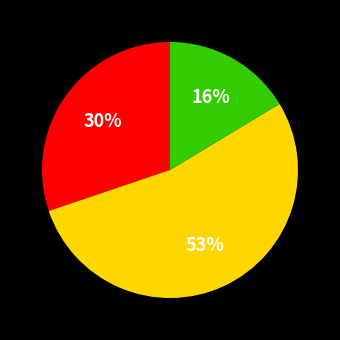

Is there a majority slice in this chart?

Yes